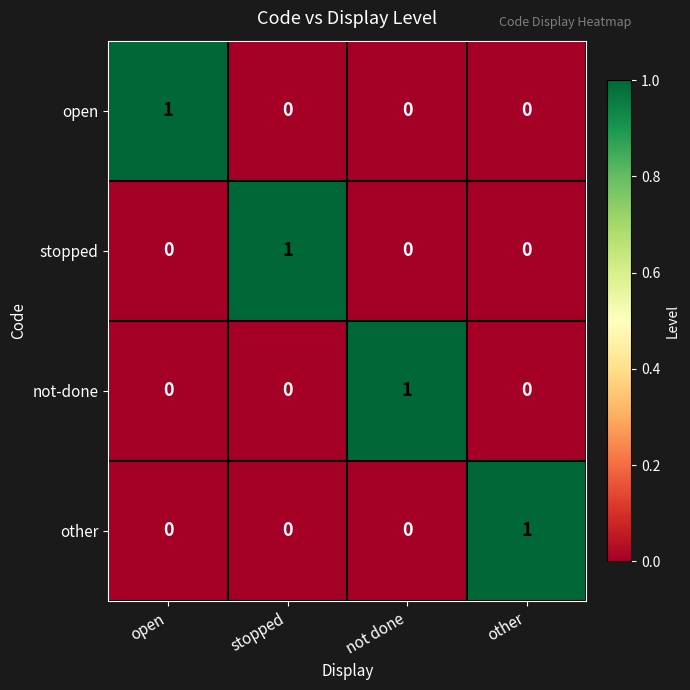

The value of other at not done is 1. True or false?

False